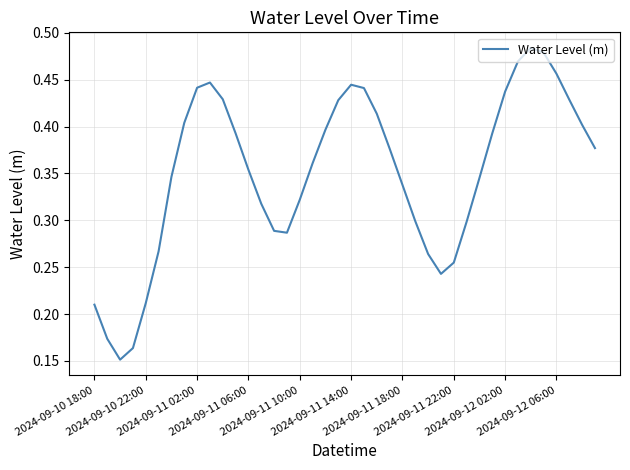

What is the value of the 22nd point from the left?

0.4